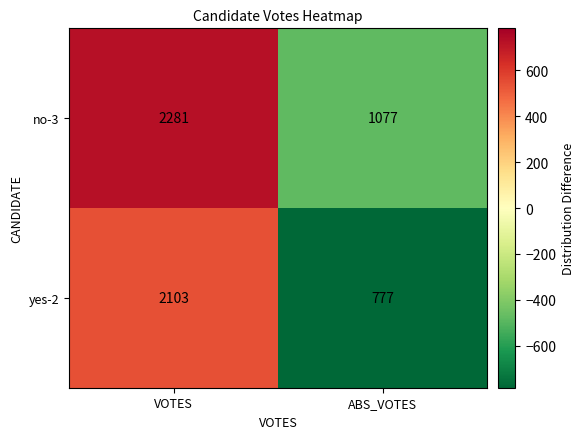

What is the difference between the no-3 values at VOTES and ABS_VOTES?

1204